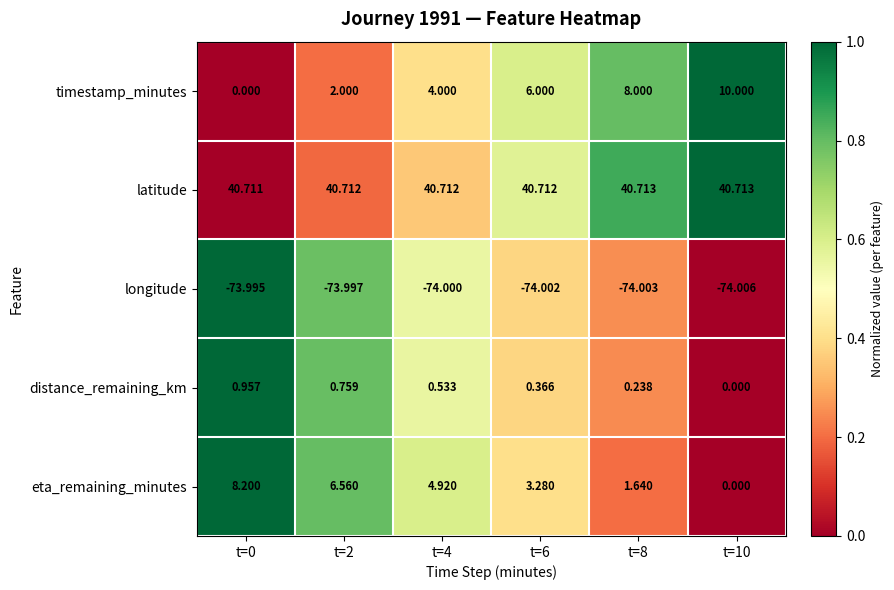

Rank the series by their maximum value, from highest to lowest.

latitude, timestamp_minutes, eta_remaining_minutes, distance_remaining_km, longitude